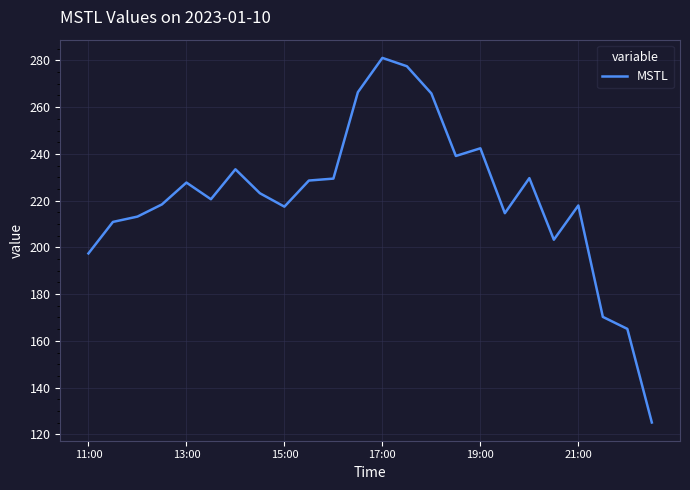

Is this an area chart (filled region under the line)?

No